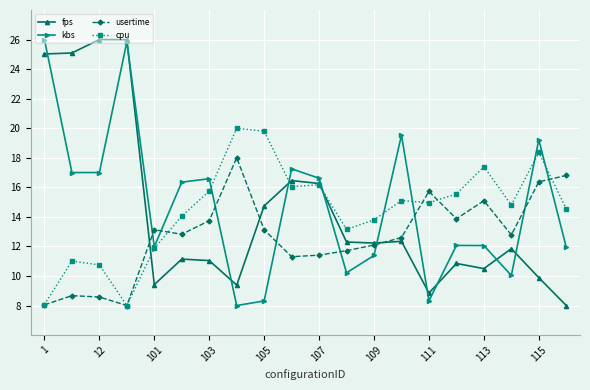

At how many categories does at least one series exceed 23?

4